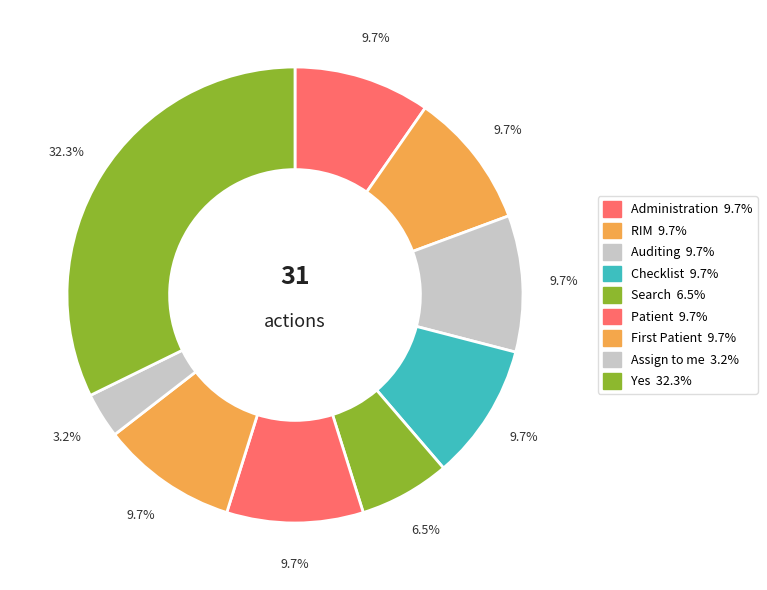

The Checklist slice represents 10% of the pie. True or false?

True